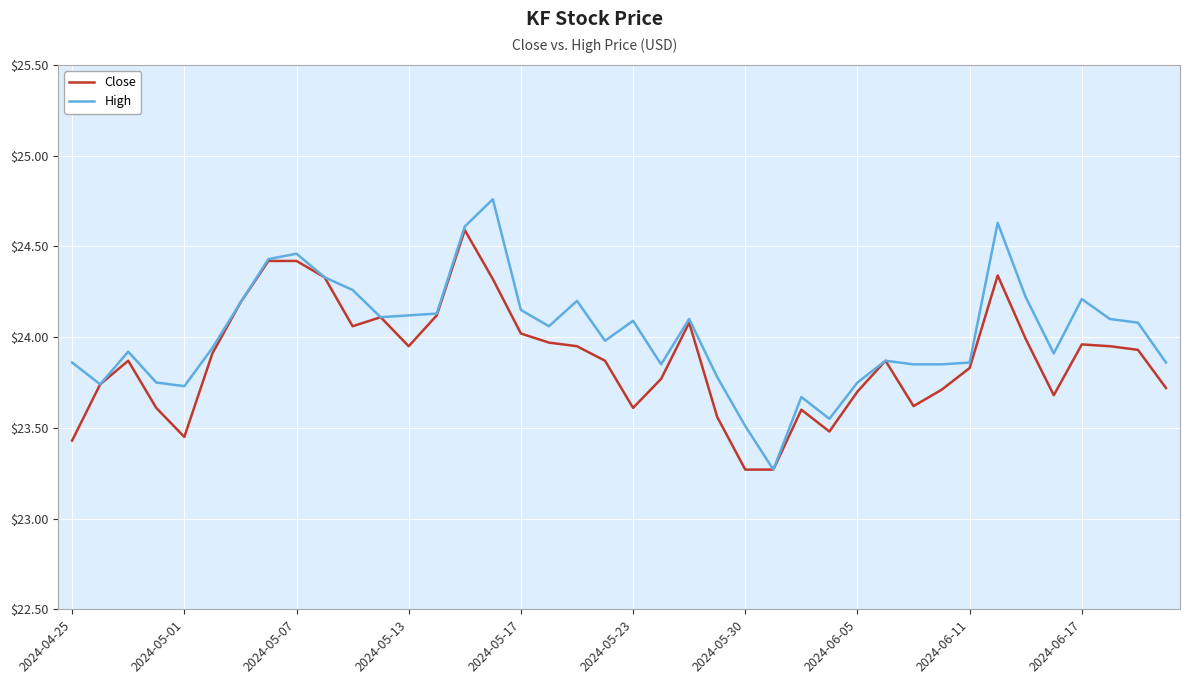

Rank the series by their average value, from highest to lowest.

High, Close